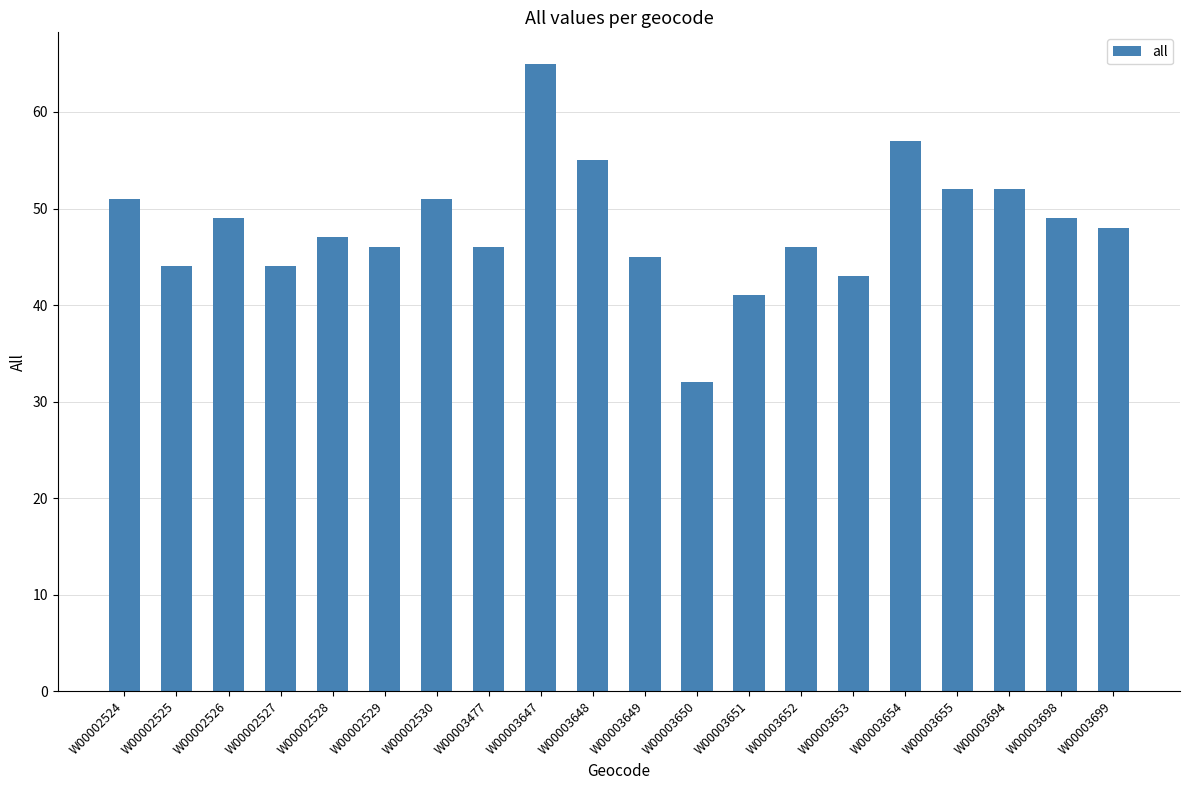

Count the number of data series in this chart.

1